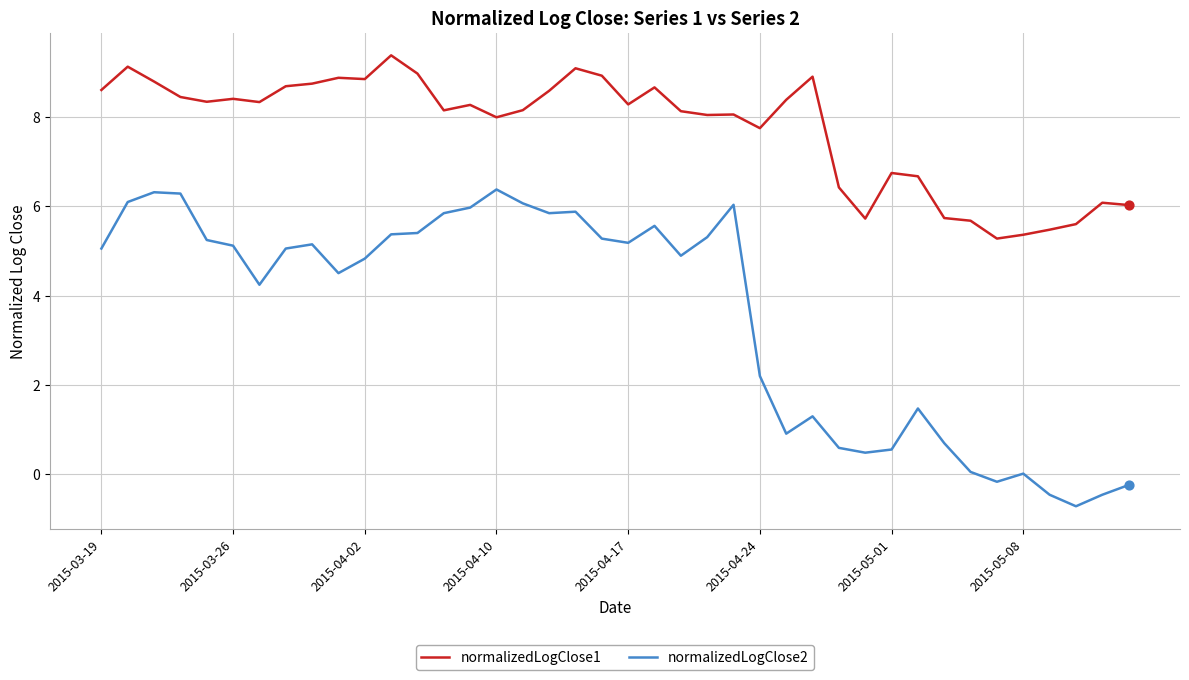

Which series has the widest spread of values?

normalizedLogClose2